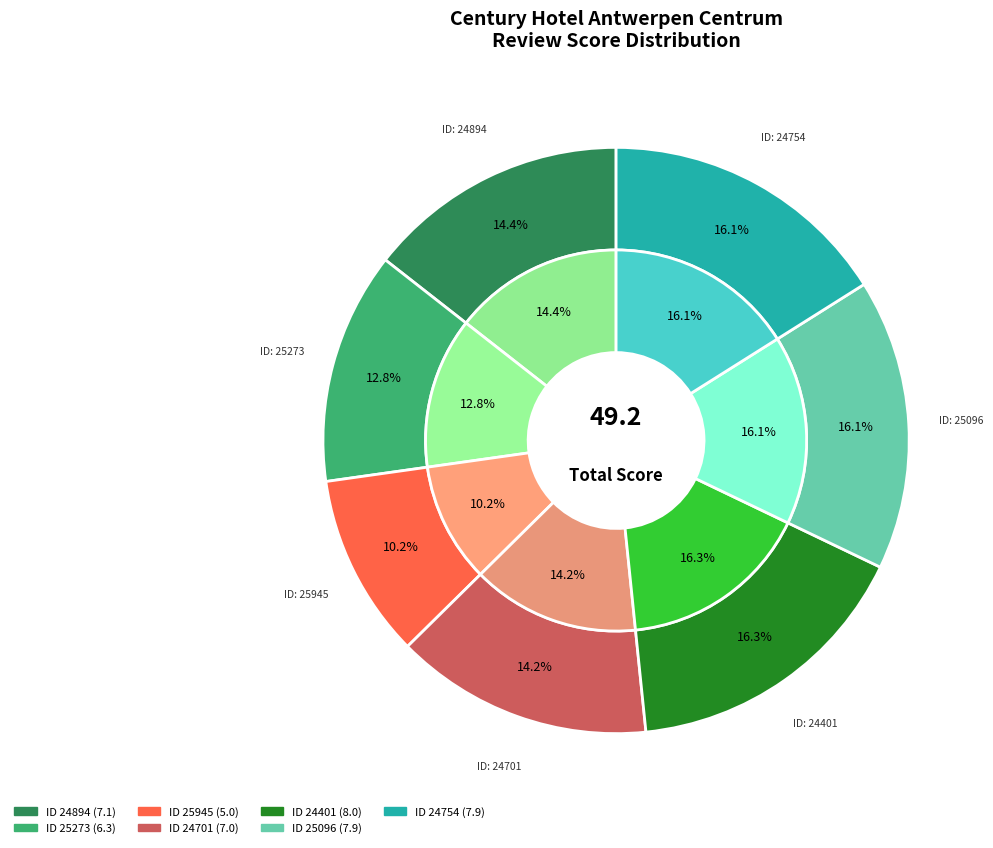

Rank the categories by value from highest to lowest.

24401, 25096, 24754, 24894, 24701, 25273, 25945